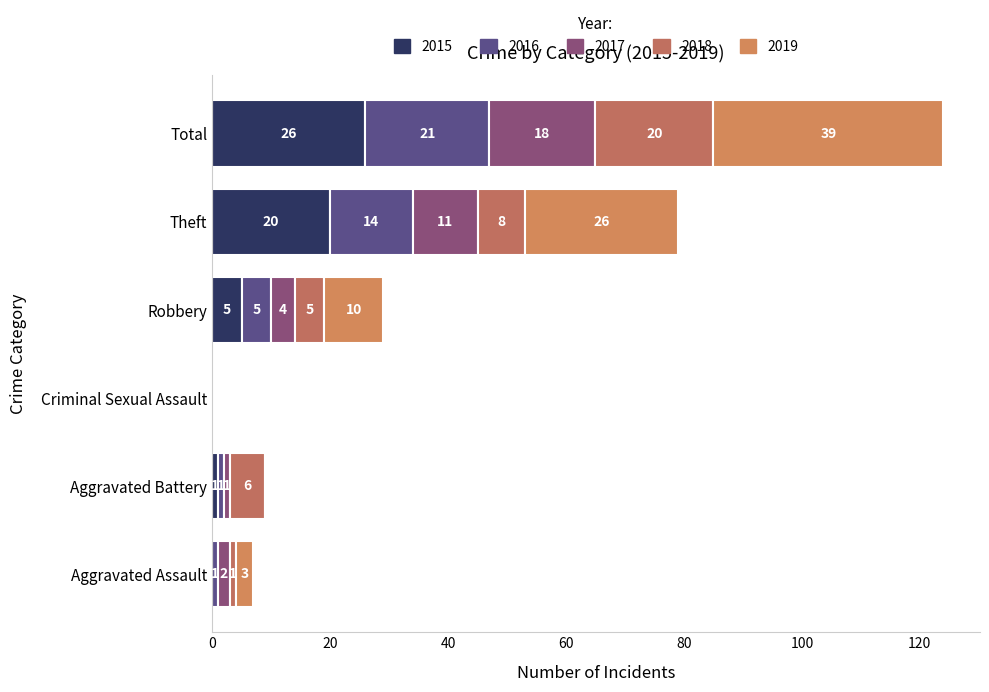

What is the value of the 2019 bar at the 1st from the left?

3